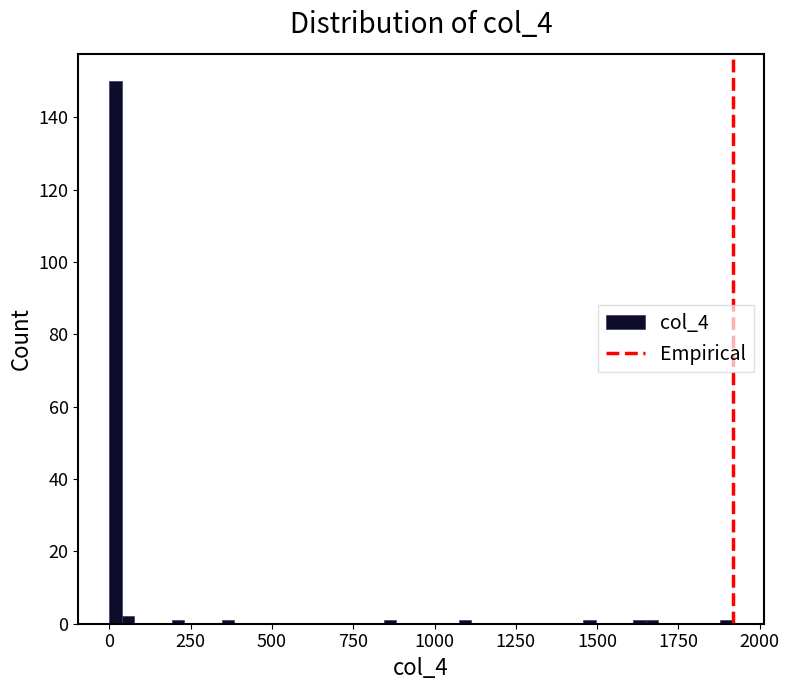

Around what value on the x-axis is the tallest bar? Give the approximate position of its centre, as read against the axis.

0